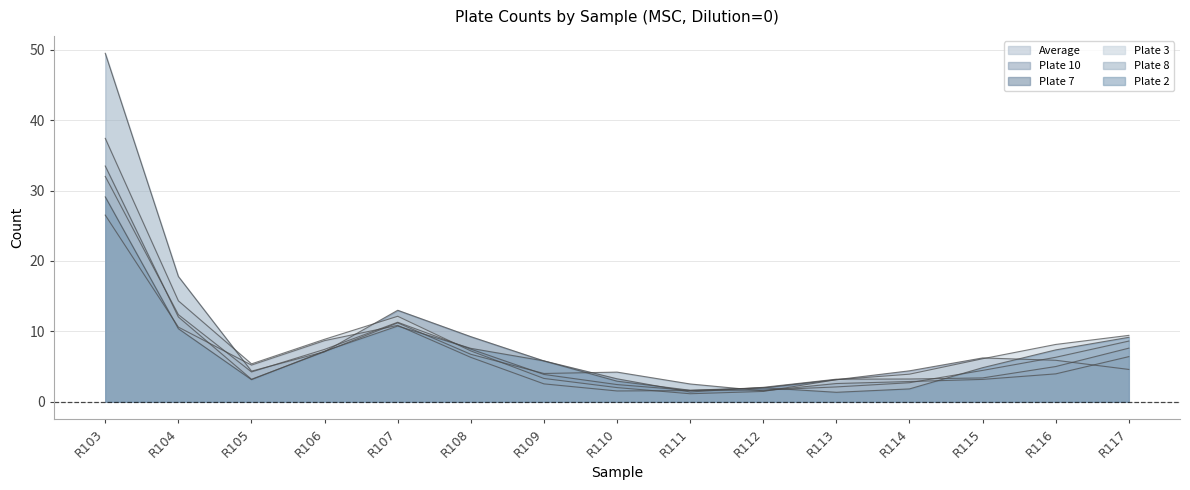

What is the difference between the Plate 2 values at R116 and R112?

4.0